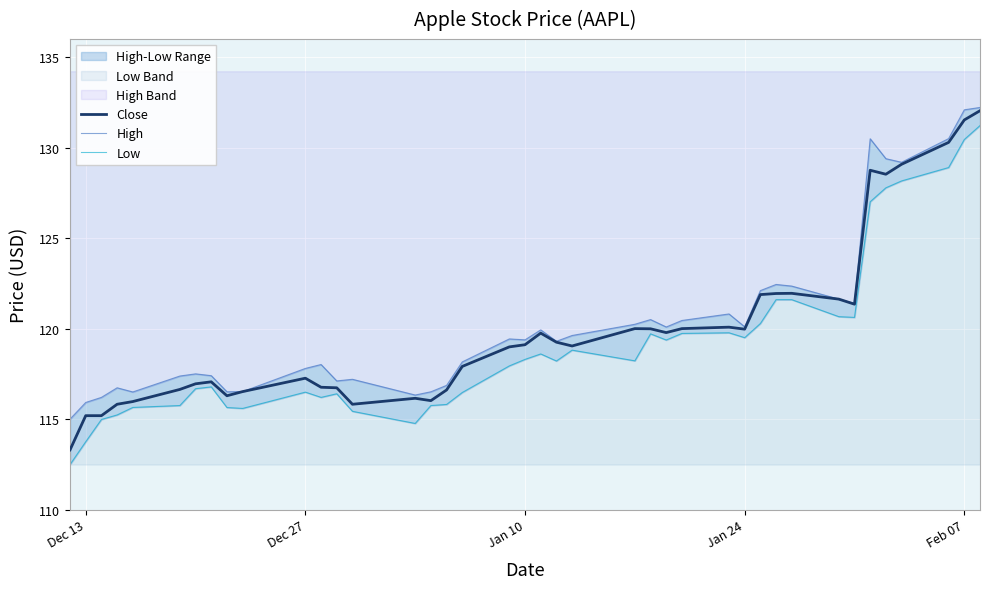

What is the lowest value of the Close series?

113.3